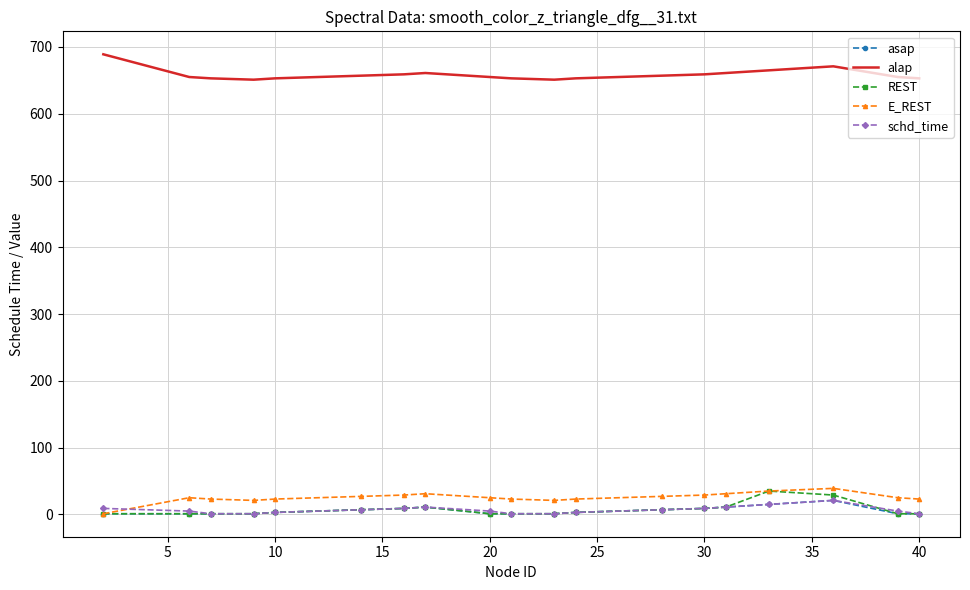

Which series has the largest total across all categories?

alap